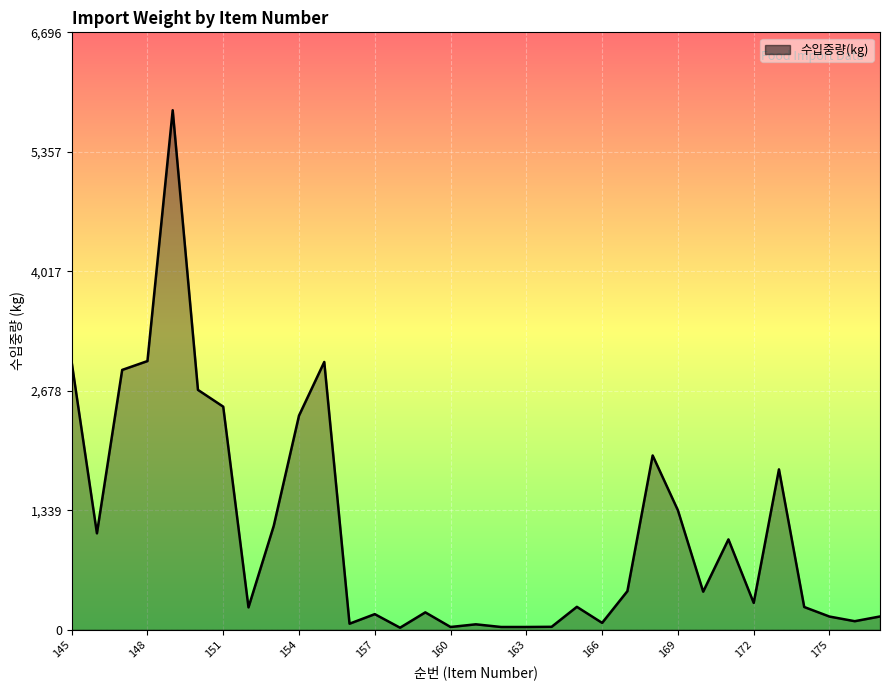

What is the greatest value displayed?

5823